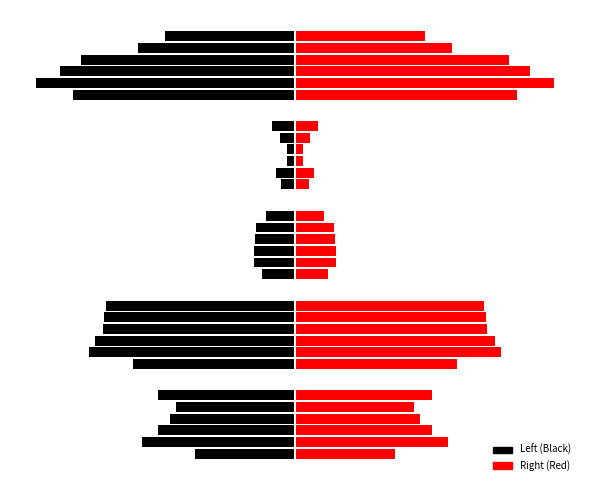

List the series in order of their peak value, highest first.

2015 (right), 2015 (left)